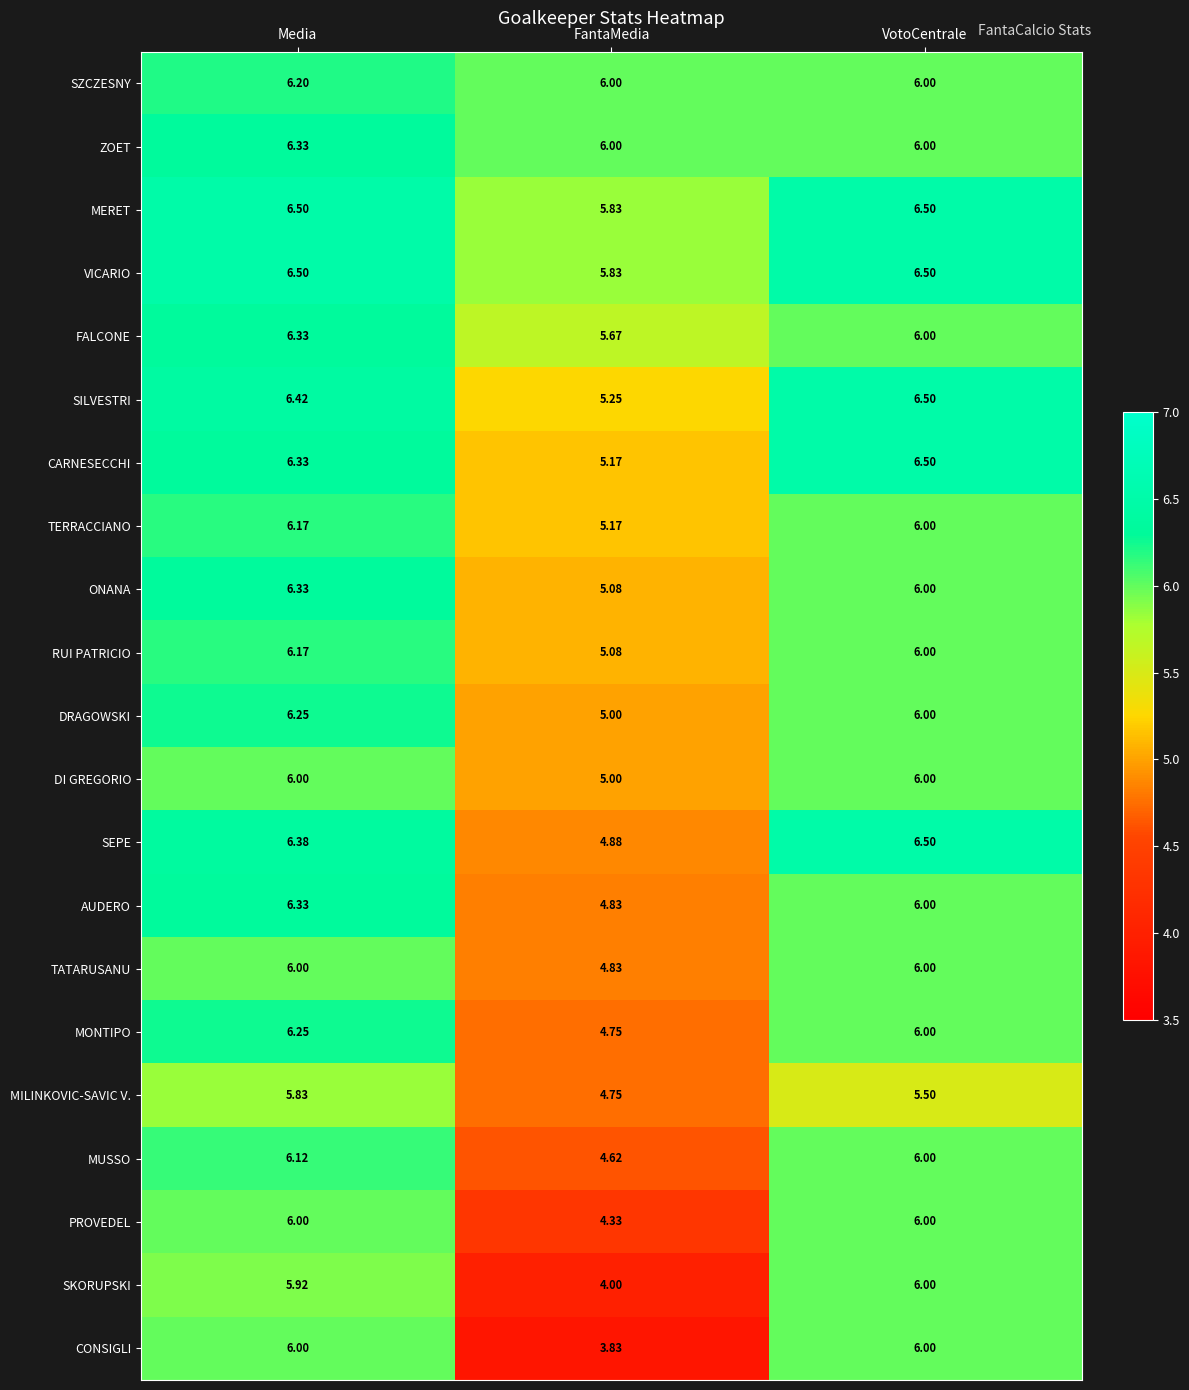

Which category has the lowest value in the SEPE series?

FantaMedia